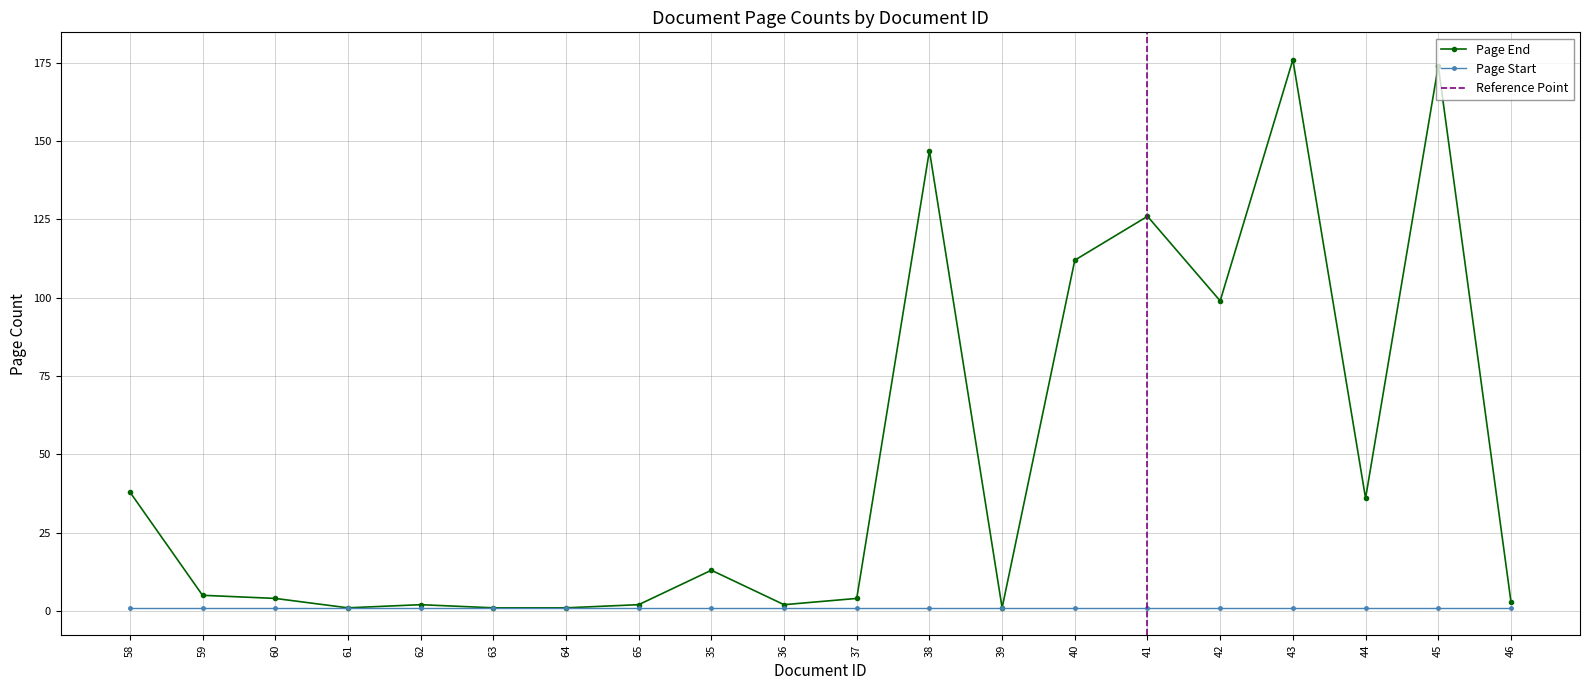

What is the difference between the maximum and minimum values in the Document ID series?

30